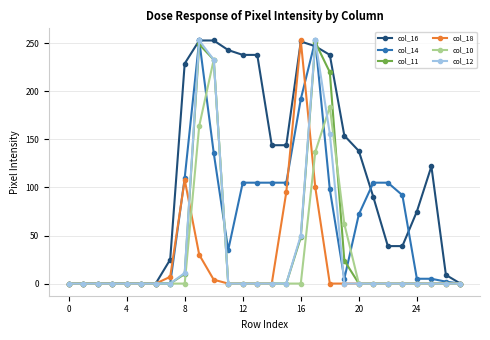

What are all the series names shown in the legend?

col_16, col_14, col_11, col_18, col_10, col_12